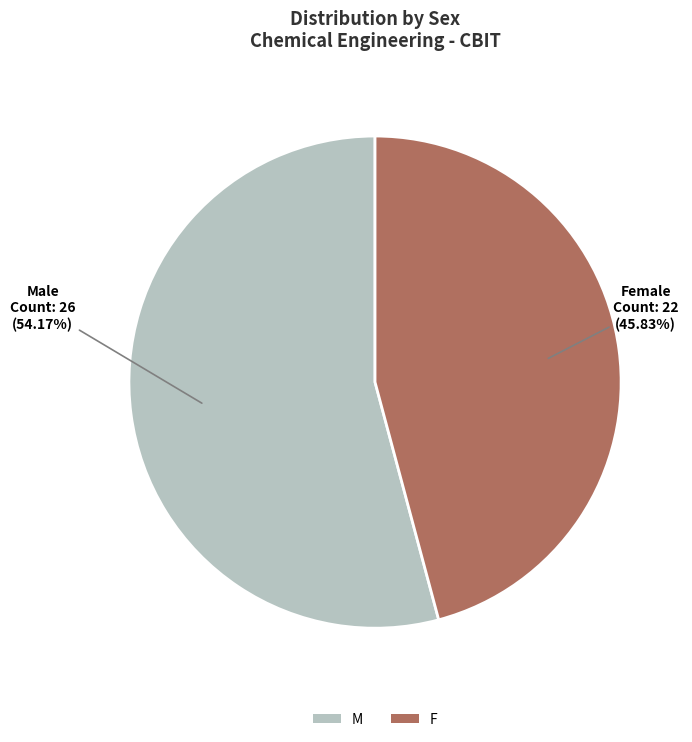

Do F and M together represent more than half of the pie?

Yes